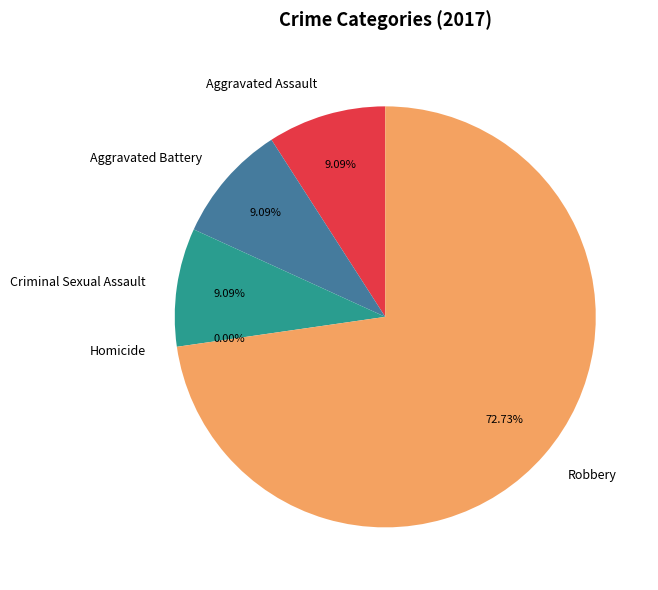

Does Aggravated Assault account for over 50% of the chart?

No